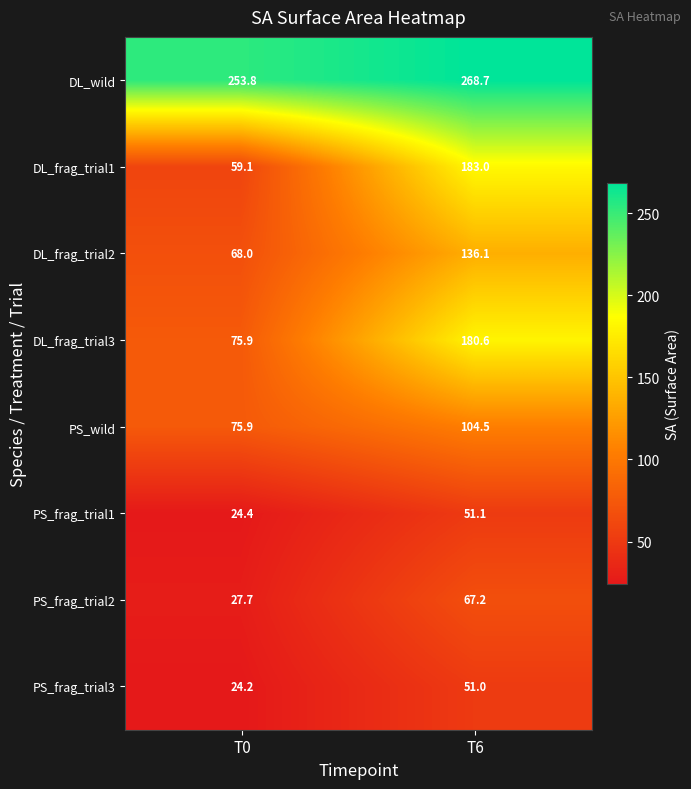

Rank the series at T6 from lowest to highest value.

PS_frag_trial3, PS_frag_trial1, PS_frag_trial2, PS_wild, DL_frag_trial2, DL_frag_trial3, DL_frag_trial1, DL_wild